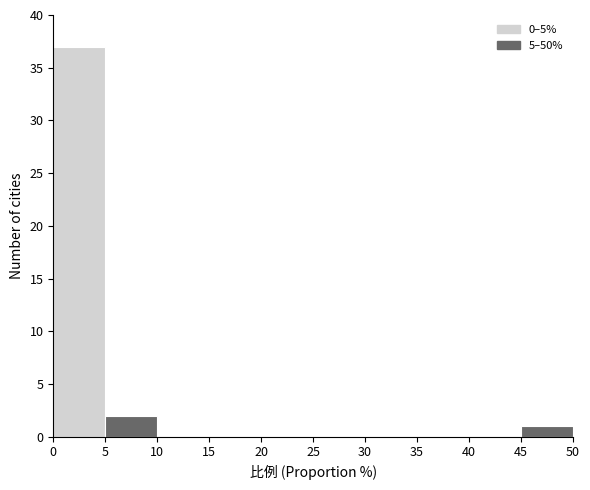

What is the height of the bar covering 5 to 10 on the x-axis? The values are not printed on the chart, so give them approximately, as read against the axis.

2